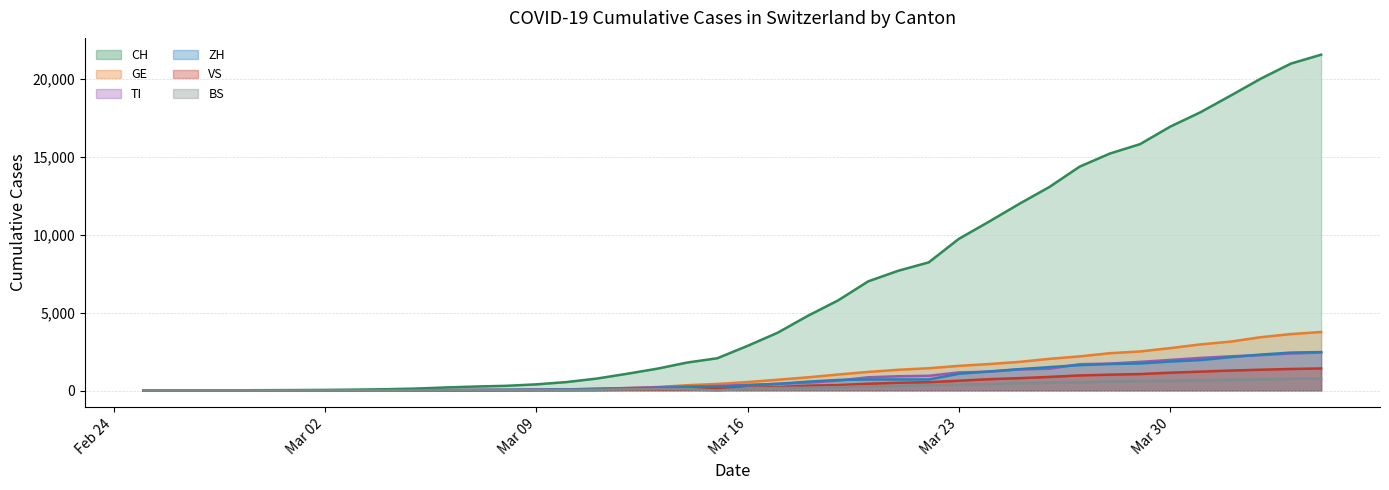

Does the chart have visible grid lines?

Yes